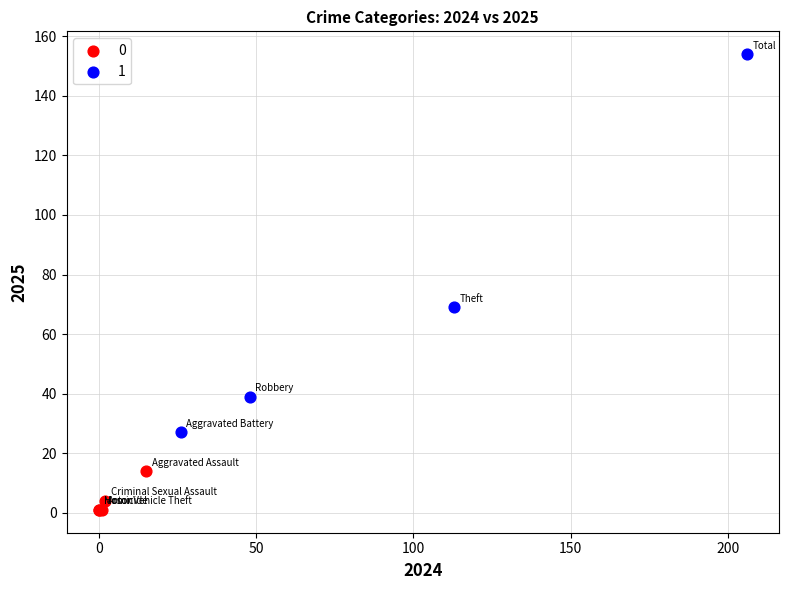

Which series reaches the minimum Y coordinate?

0